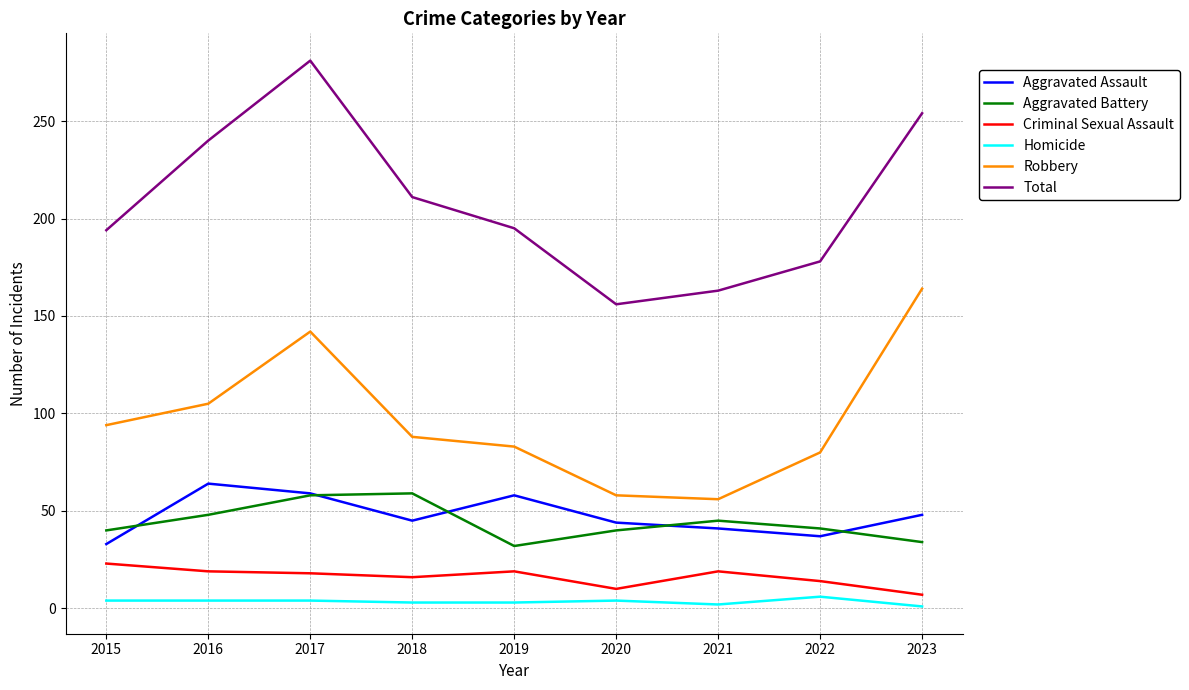

True or false: Aggravated Assault has more than 1 points higher than both neighbors.

True